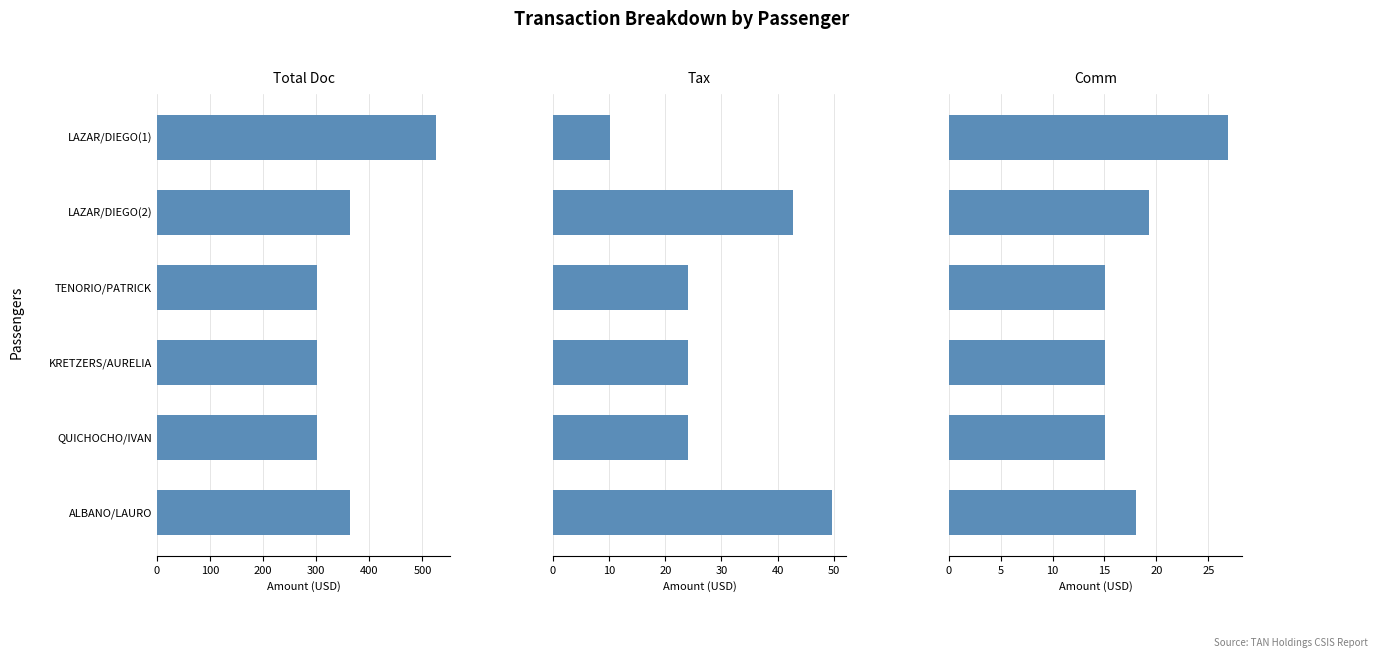

What is the value of the Total Doc bar at the 3rd from the left?

302.0